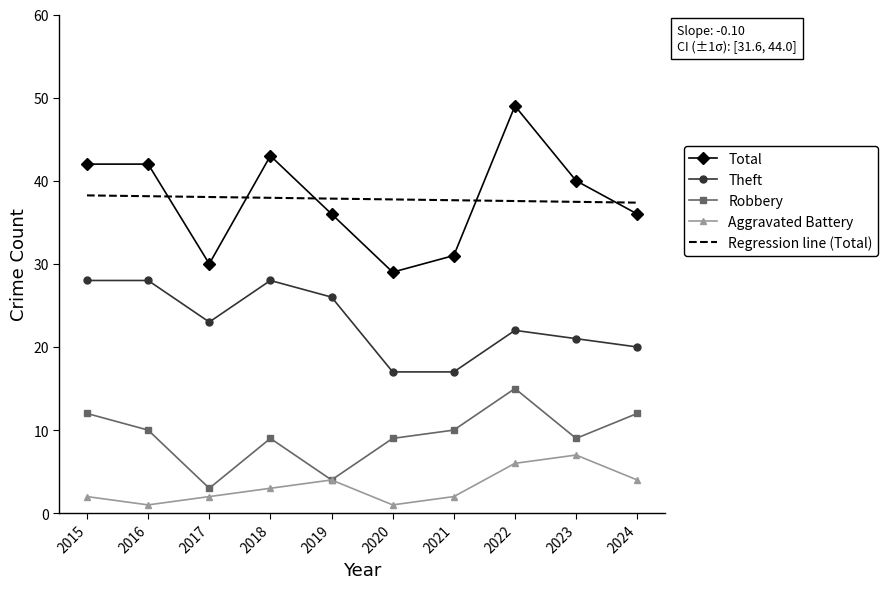

True or false: Robbery has more than 0 interior local peaks.

True